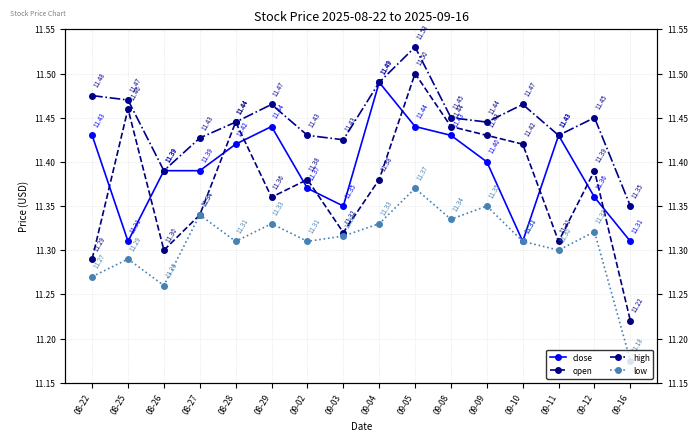

What is the label of the 13th point from the left?

09-10